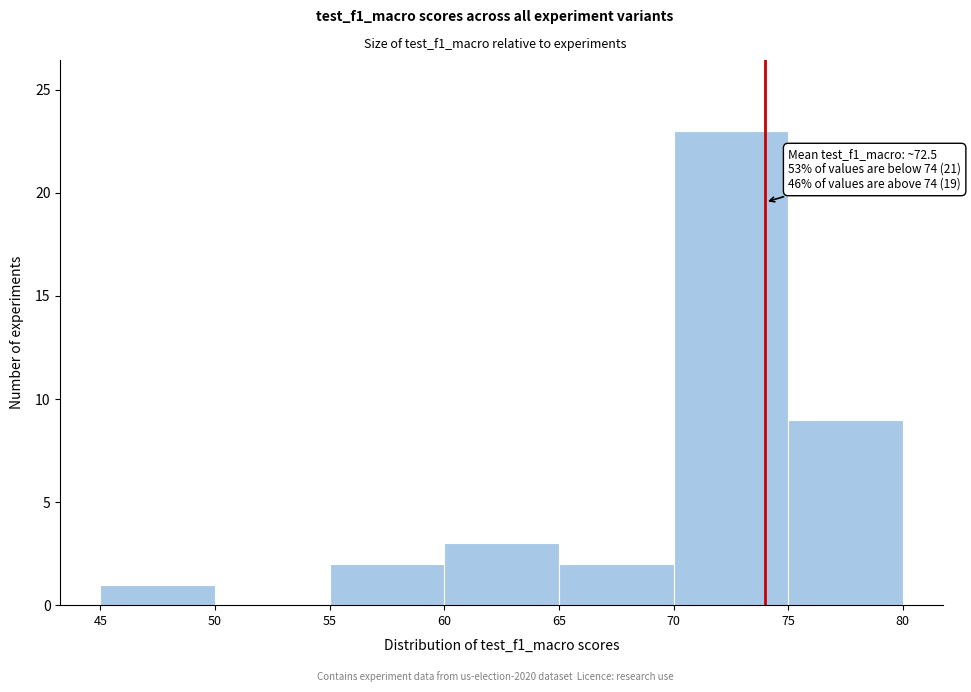

Over which range of the x-axis is the bar tallest?

70 to 75